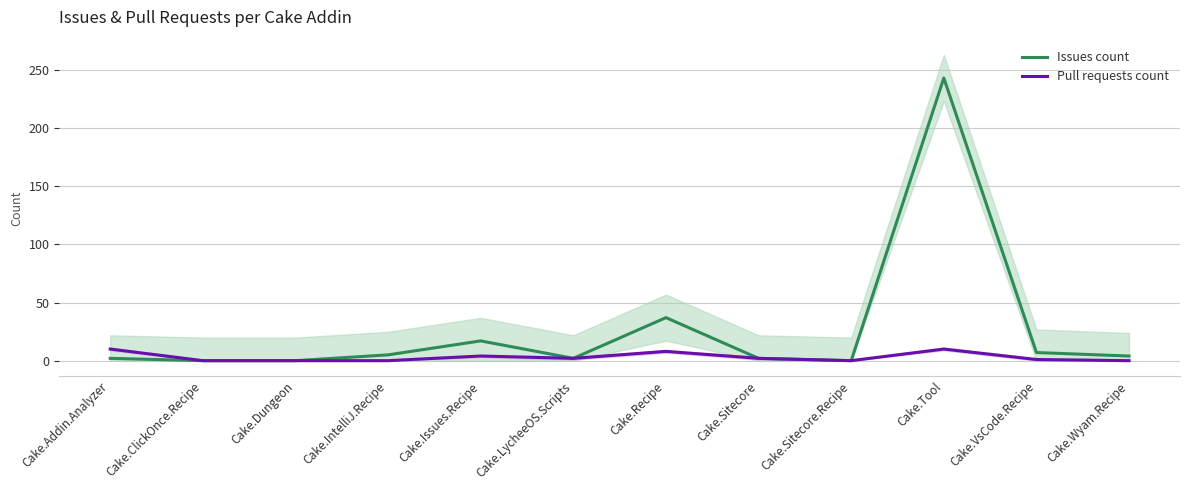

True or false: Pull requests count and Issues count cross at least once.

False